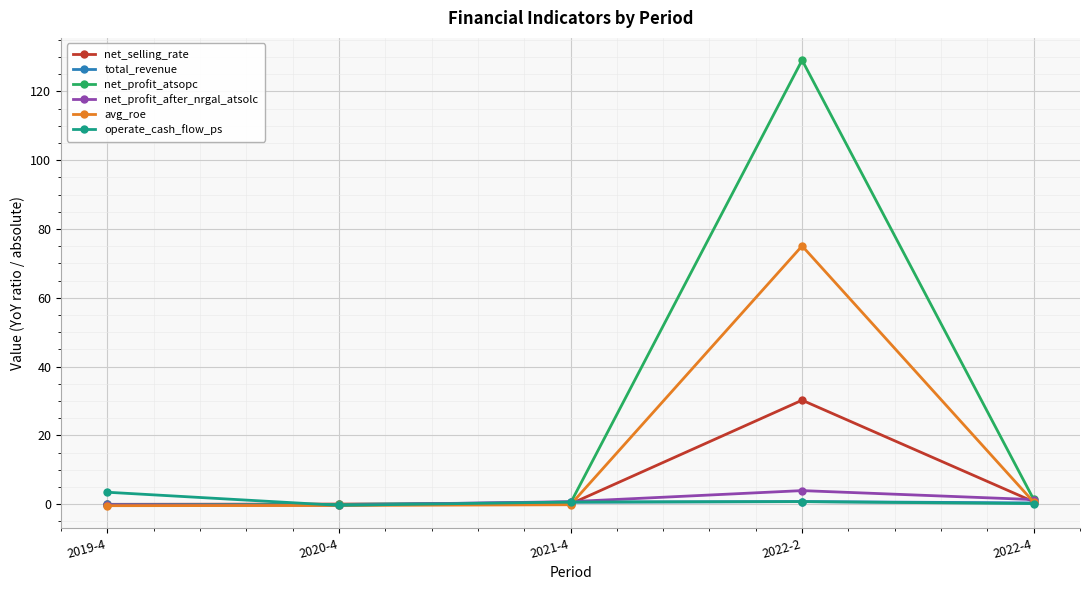

What is the maximum value for net_profit_atsopc?

129.1